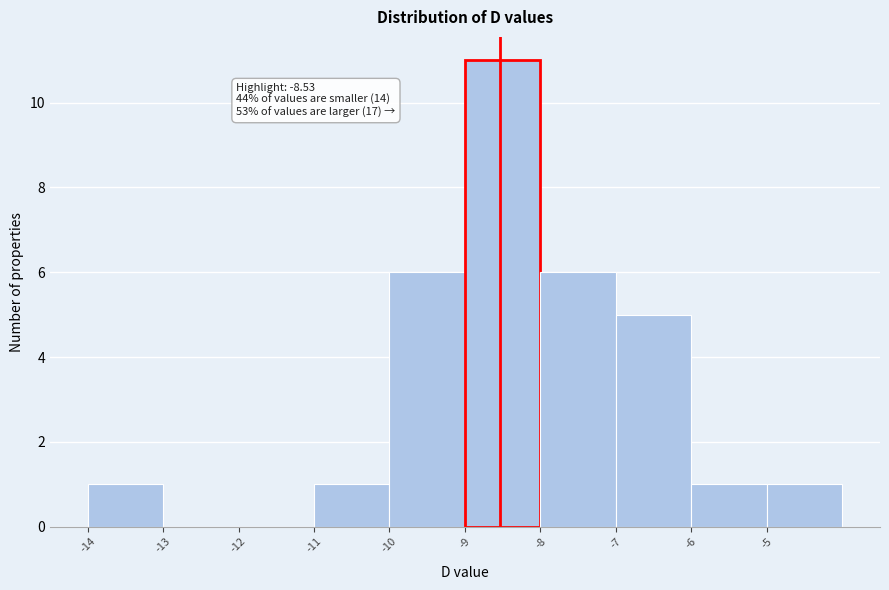

Over which range of the x-axis is the bar tallest?

-9 to -8